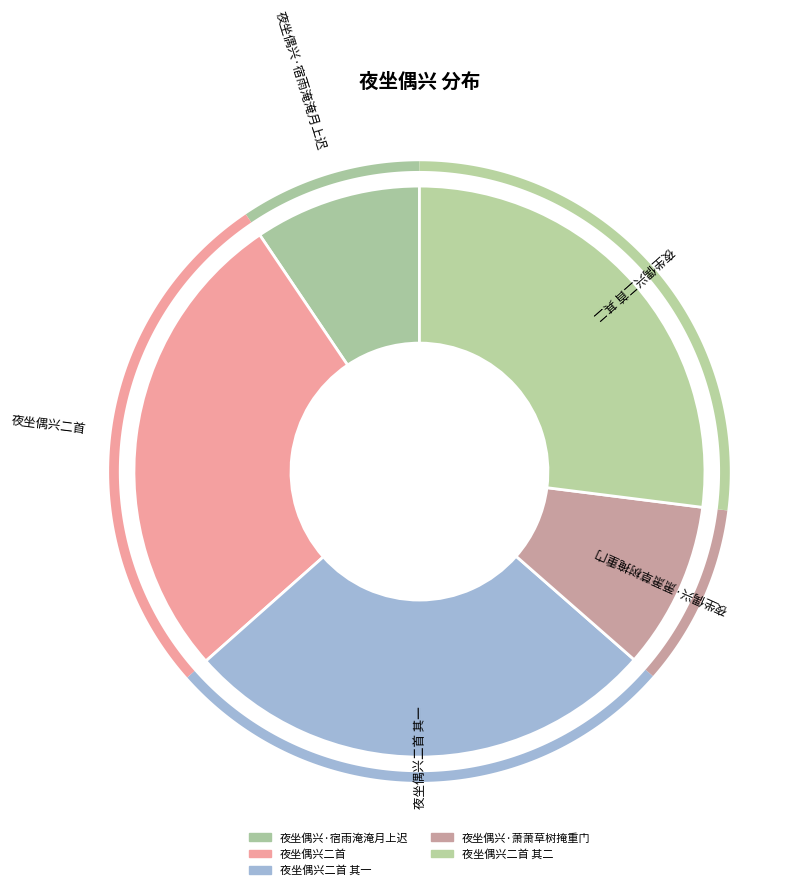

How many slices are in this pie chart?

5